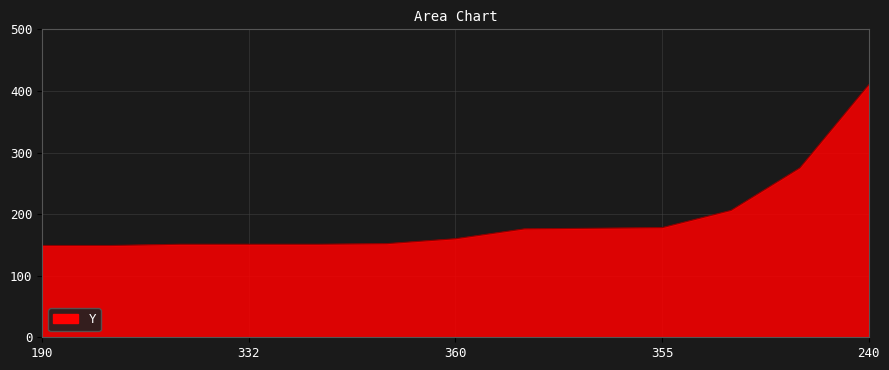

What is the difference between the maximum and minimum values?

261